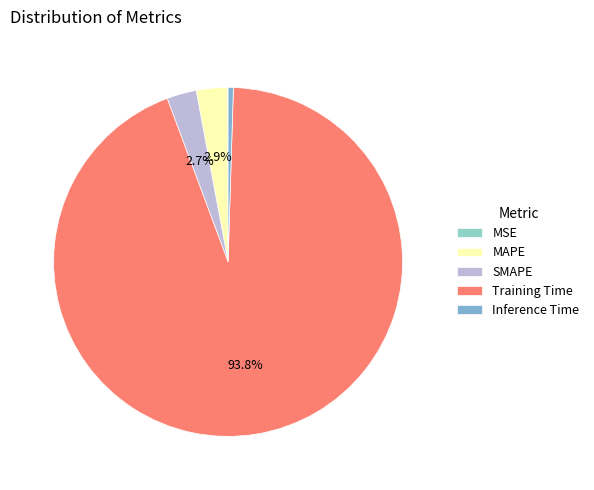

Is there any slice that represents more than half of the pie?

Yes